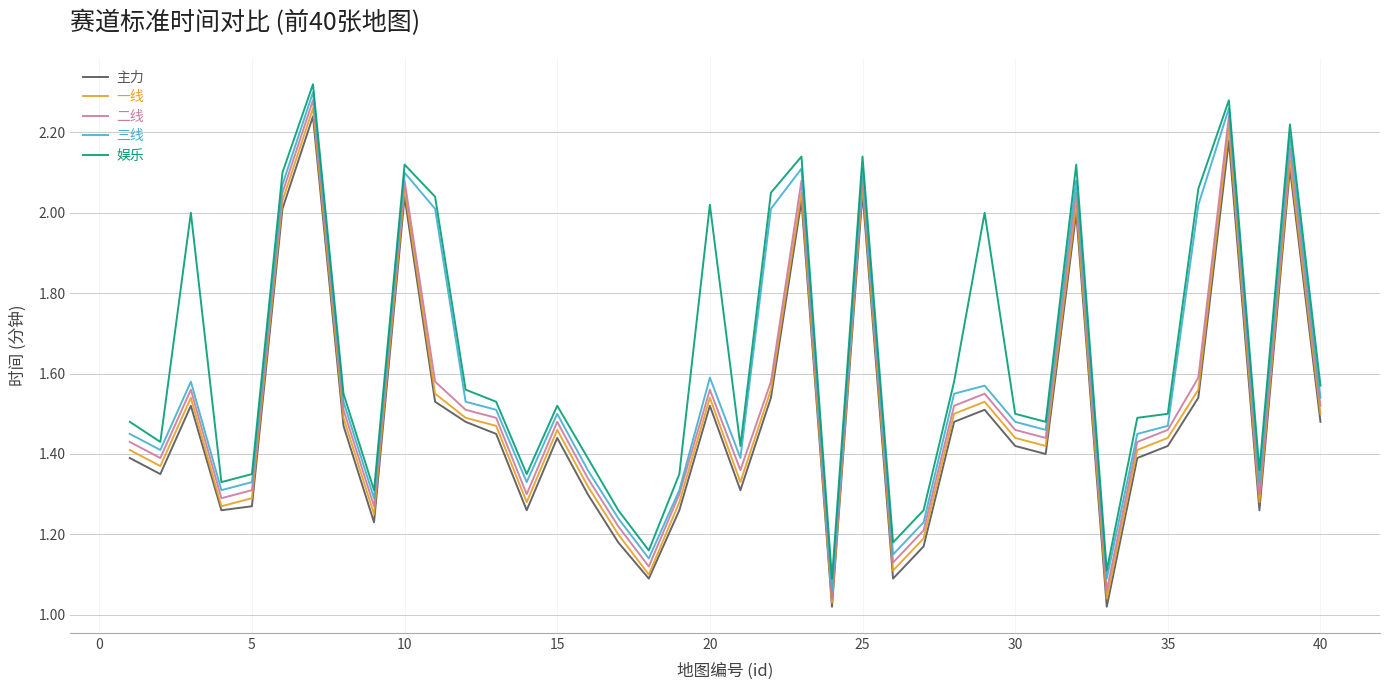

True or false: 主力 and 三线 cross at least once.

False